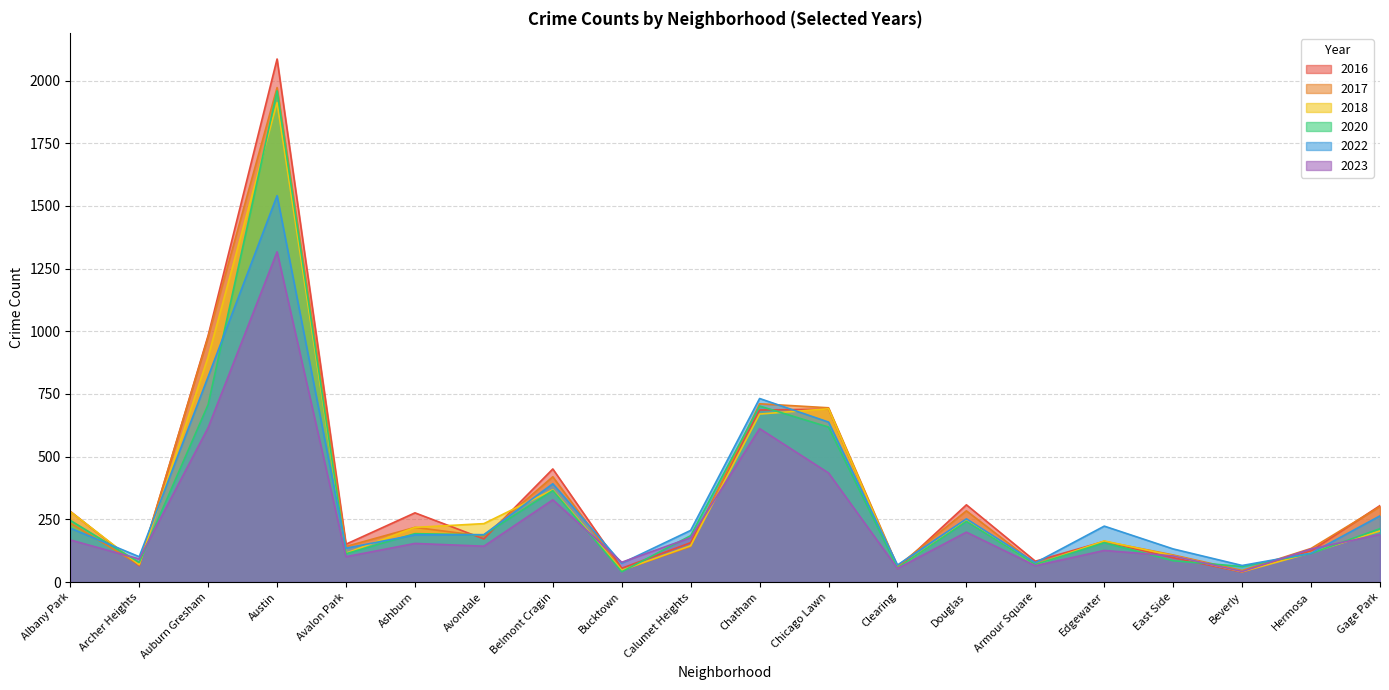

Which series ends up on top after the final intersection of 2022 and 2016?

2016